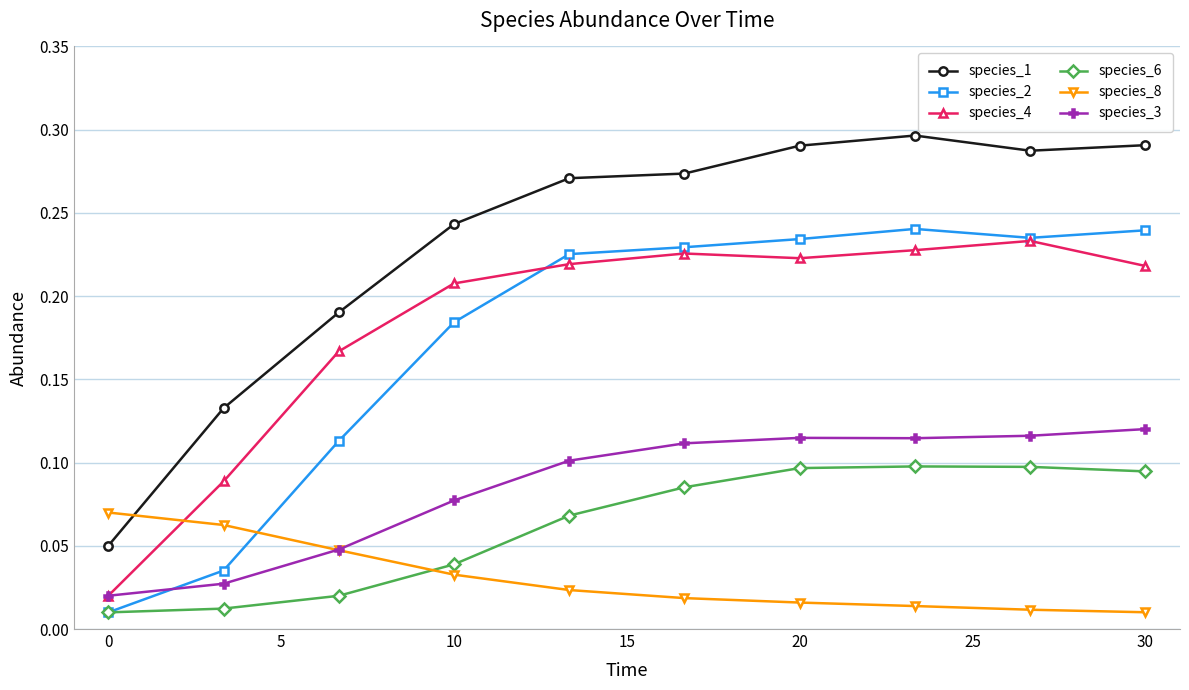

How many lines are shown in the chart?

6